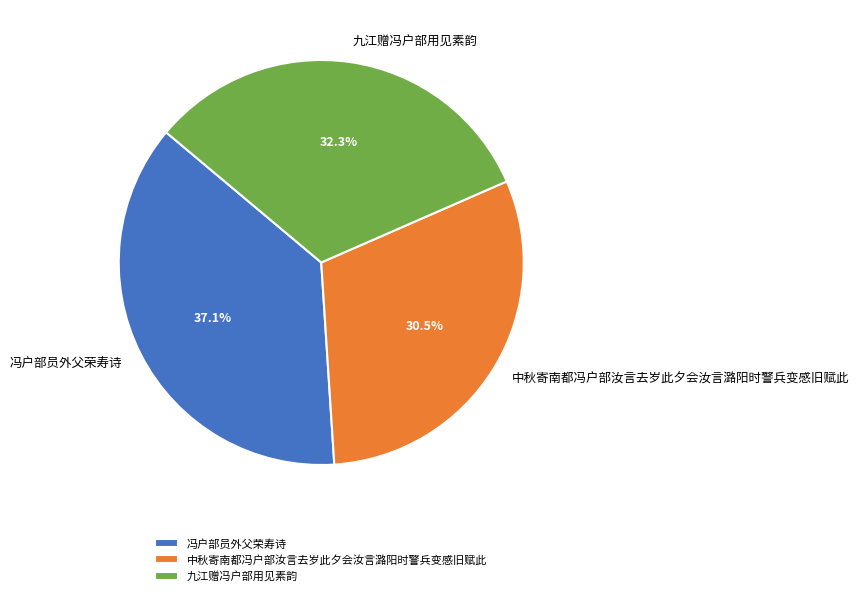

To the nearest percent, what is the combined percentage of 九江赠冯户部用见素韵 and 中秋寄南都冯户部汝言去岁此夕会汝言潞阳时警兵变感旧赋此?

63%